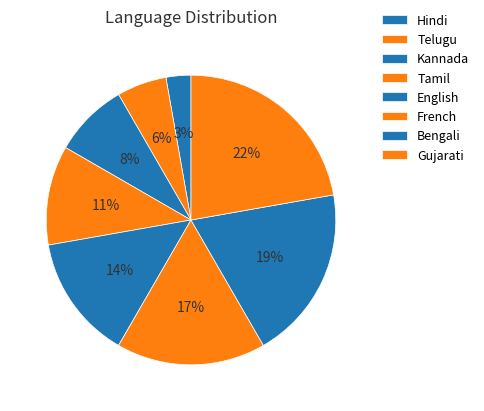

Rank the categories by value from lowest to highest.

Hindi, Telugu, Kannada, Tamil, English, French, Bengali, Gujarati